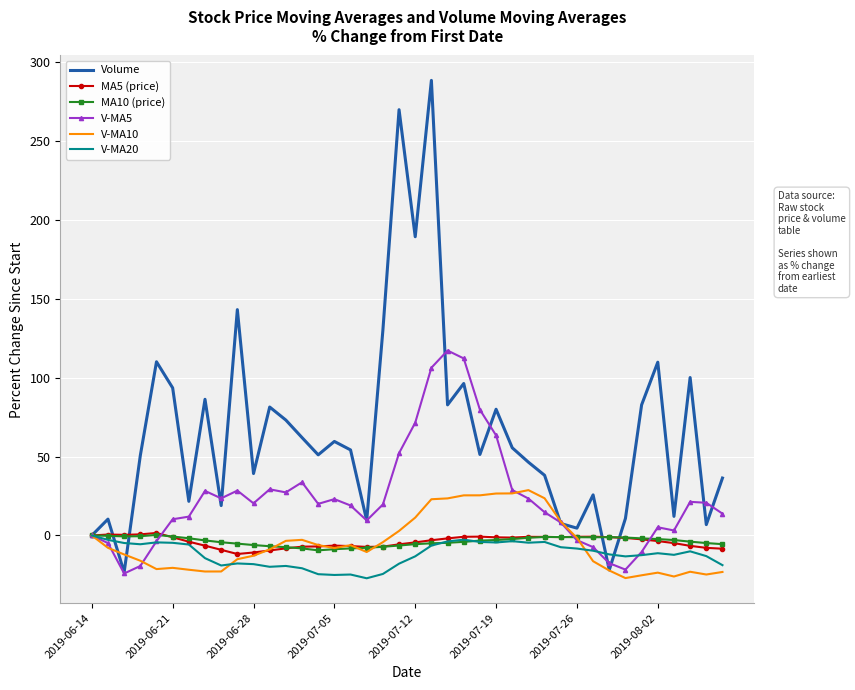

Which series has the largest range (max minus min)?

Volume